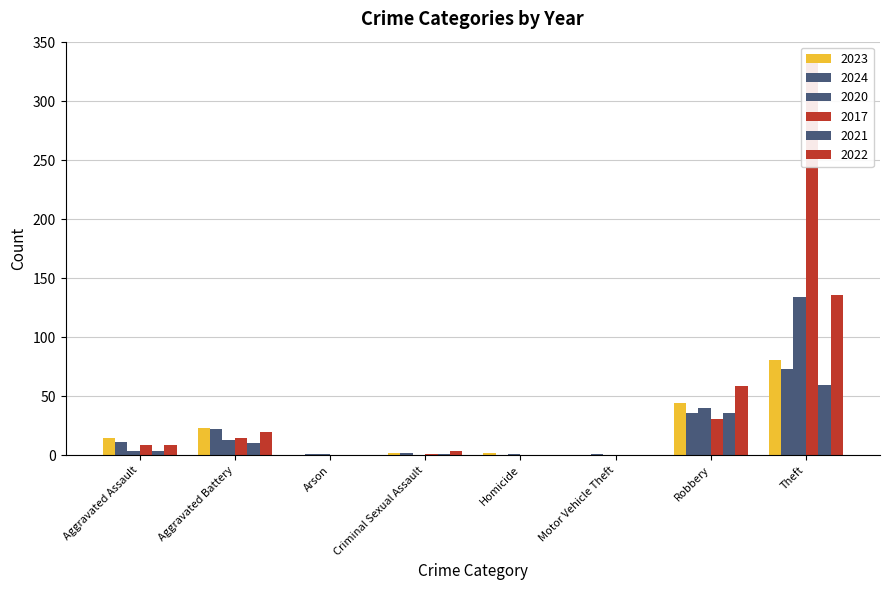

What is the difference between the highest and lowest values at Robbery?

28